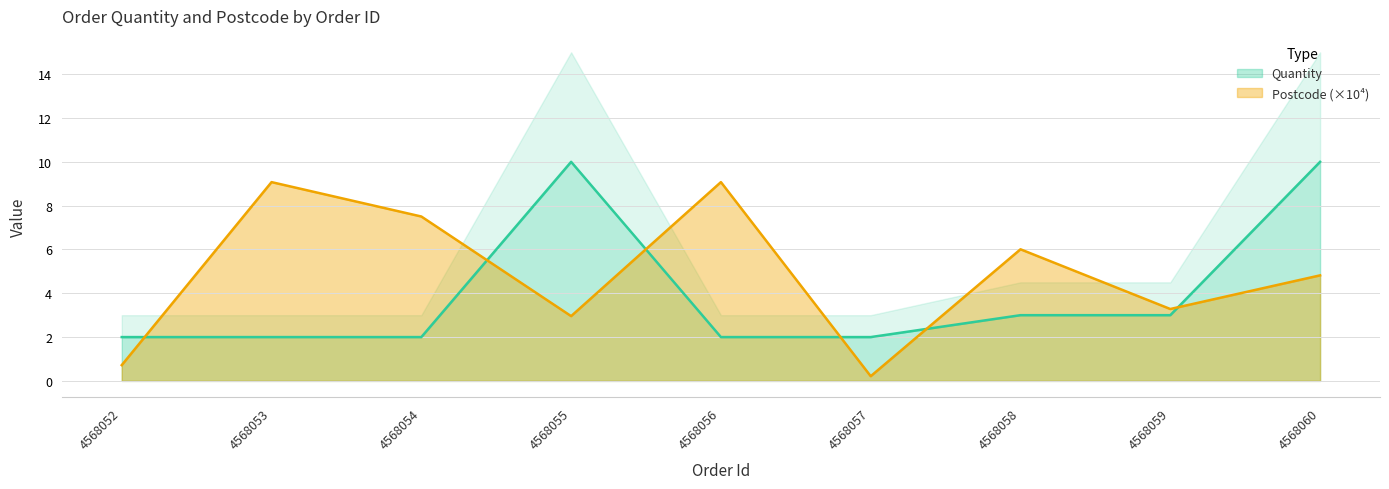

Which series has the largest total across all categories?

Postcode